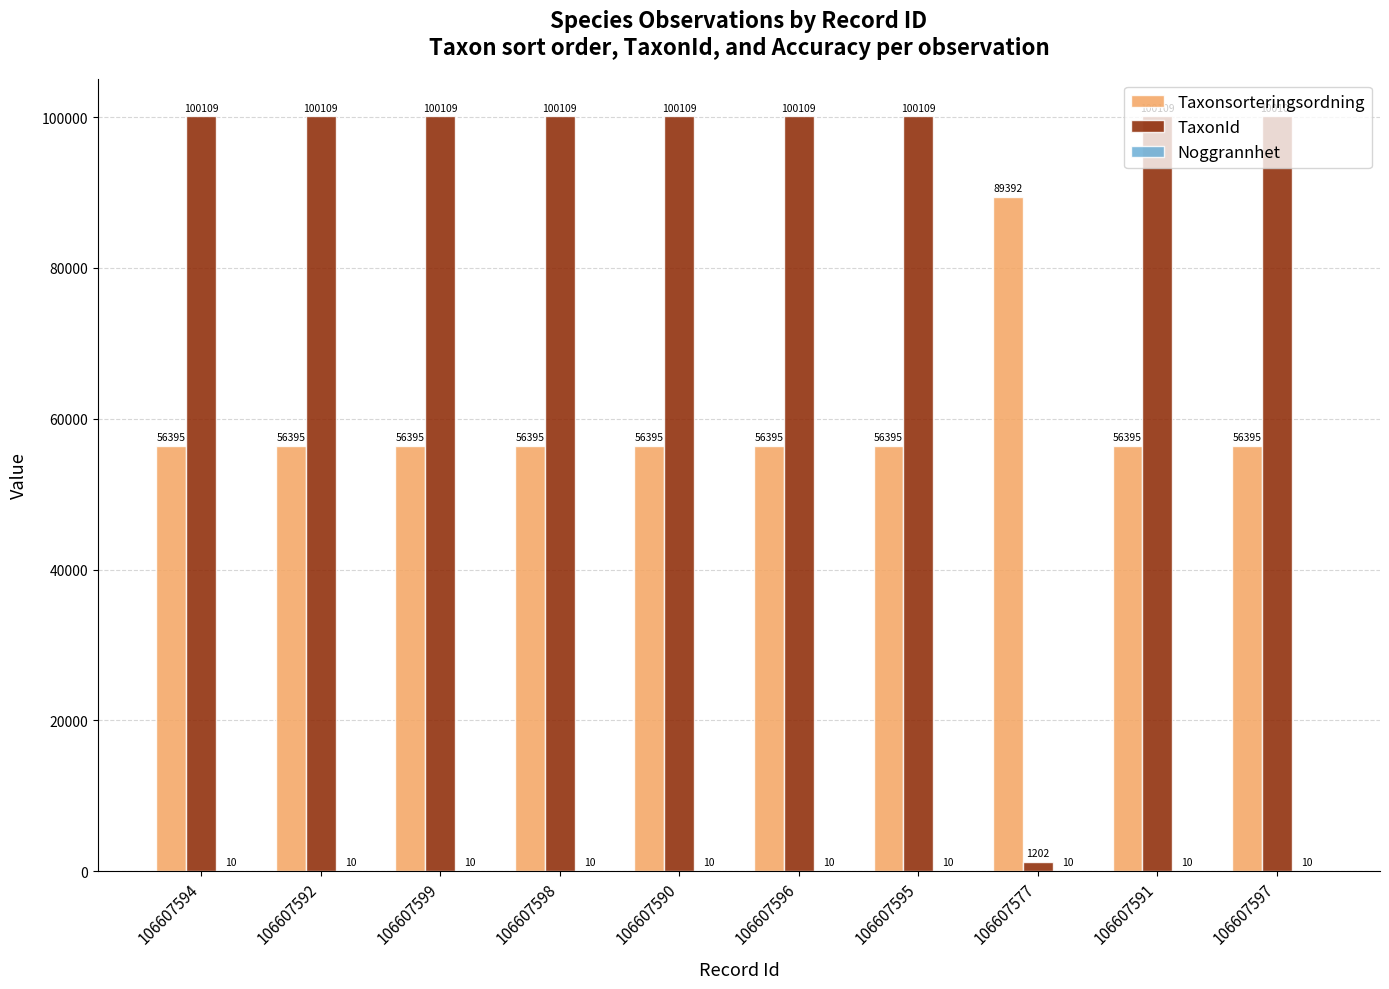

How many categories are shown in the chart?

10